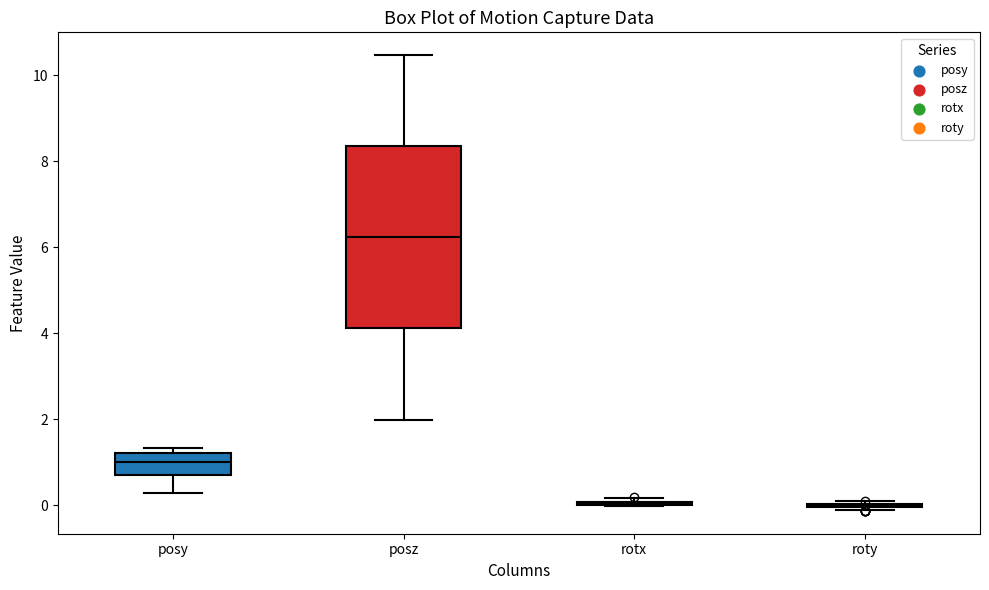

Reading left to right, transcribe this box plot: for each box, give where its median line is, the range the box spans, and where its two whiskers end, as read against the y-axis. The values are not printed on the chart, so give them approximately, as read against the axis.

posy: median 1.0, box 0.8 to 1.2, whiskers 0.2 to 1.4
posz: median 6.2, box 4.2 to 8.4, whiskers 2.0 to 10.4
rotx: box collapsed to a line at 0.0, whiskers 0.0 to 0.2
roty: box collapsed to a line at 0.0, whiskers -0.2 to 0.0